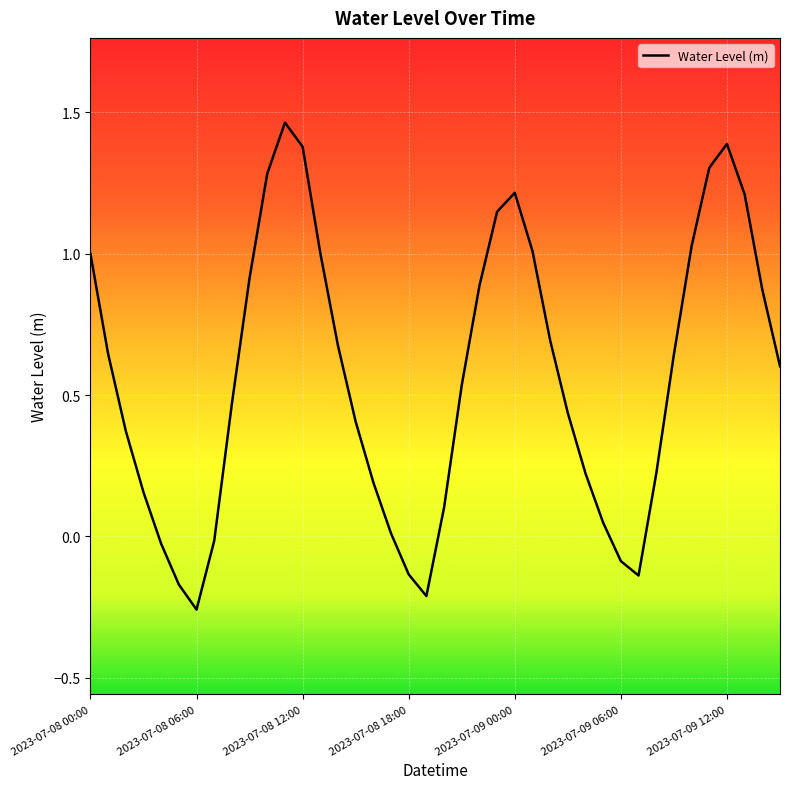

What is the difference between the maximum and minimum values?

1.7